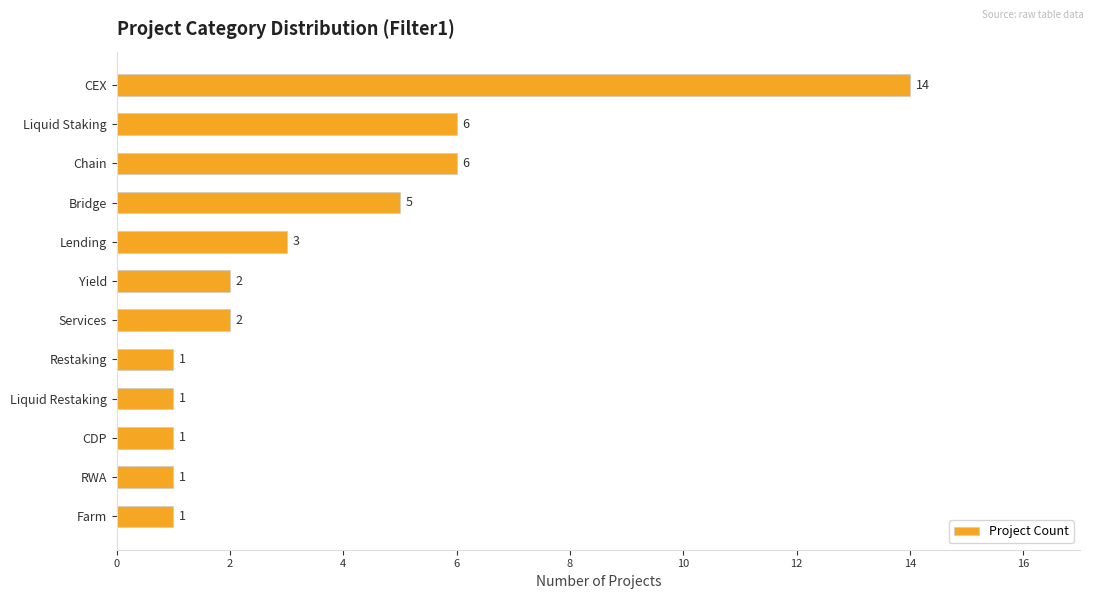

True or false: the data shows 2 at RWA.

False